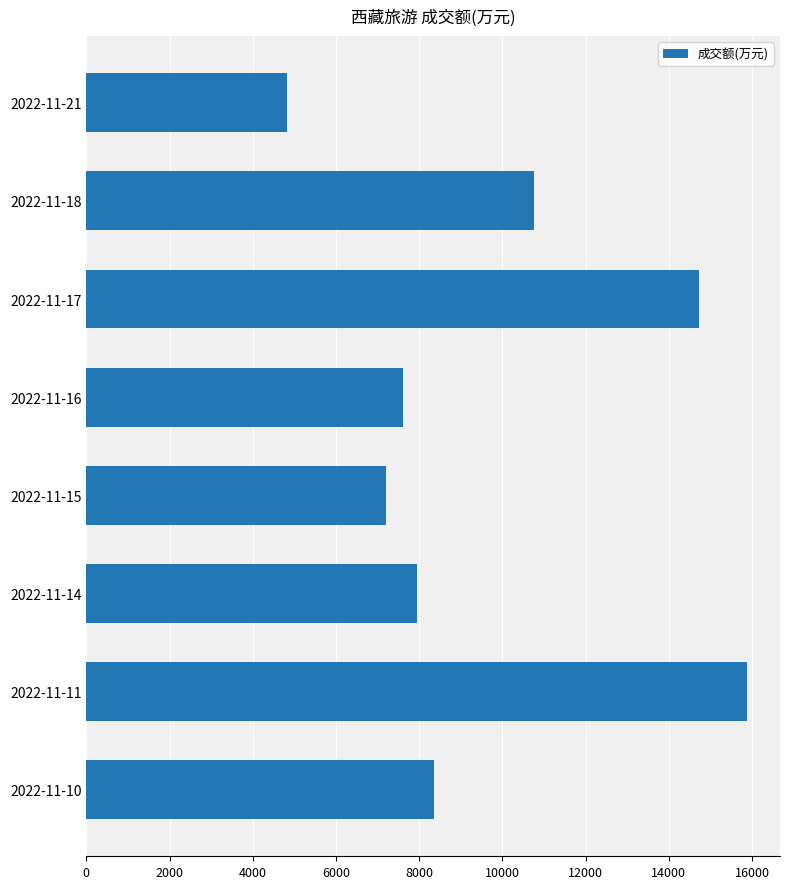

What is the change in value from 2022-11-18 to 2022-11-11?

+5109